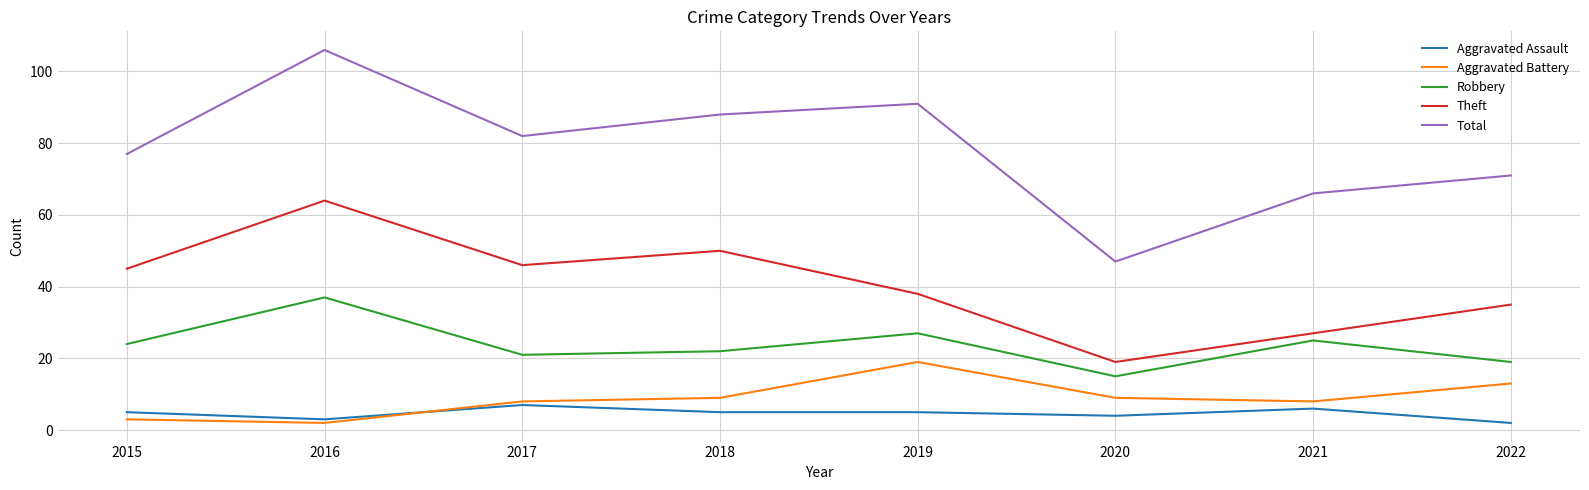

What are all the series names shown in the legend?

Aggravated Assault, Aggravated Battery, Robbery, Theft, Total